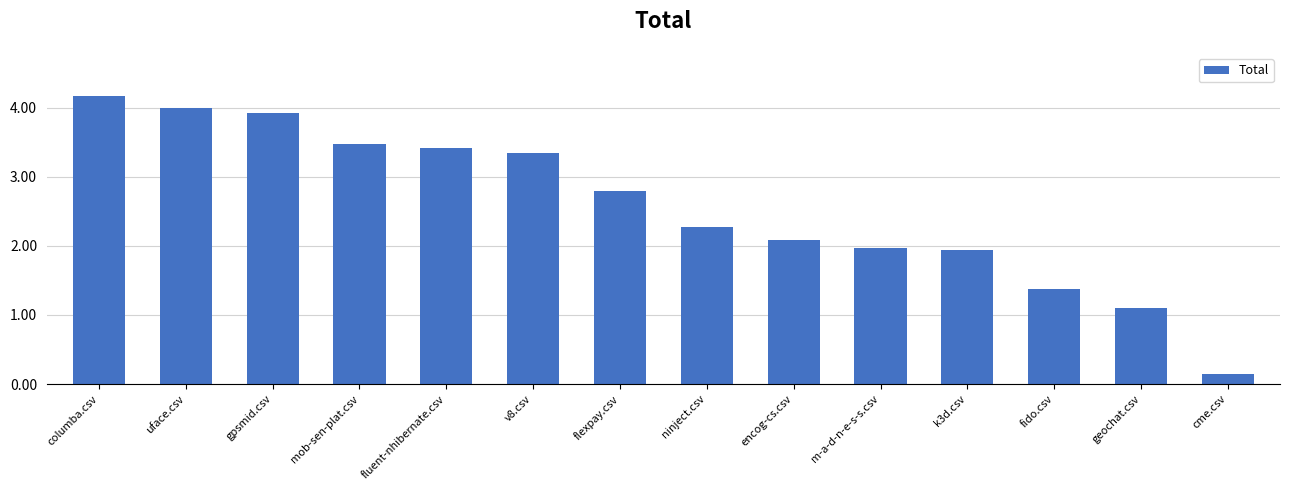

What is the sum of all values?

36.0